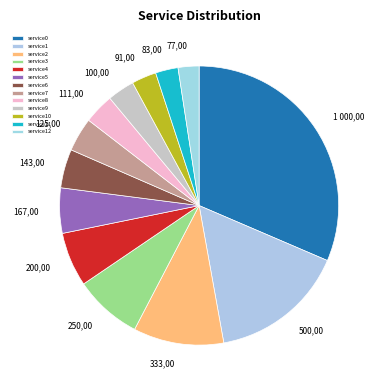

Count the number of slices in the pie.

13